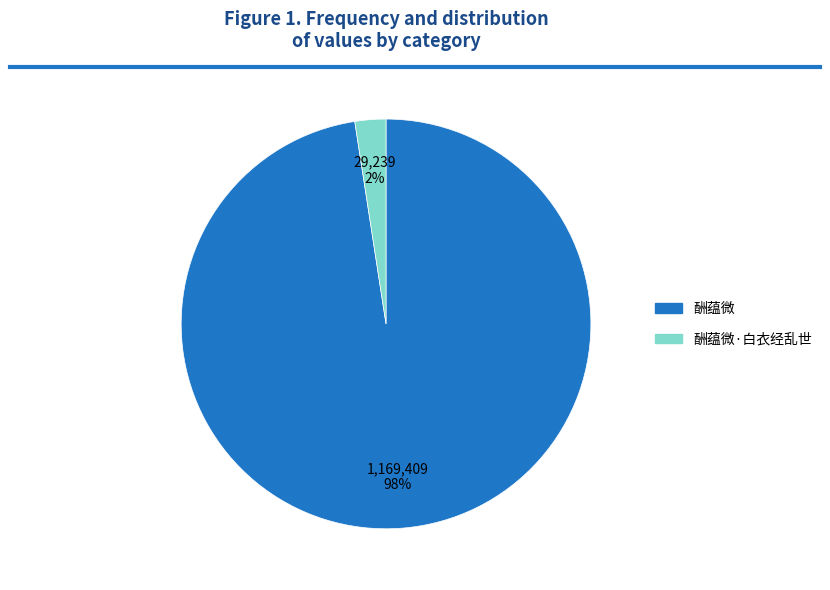

Does any single category account for the majority?

Yes